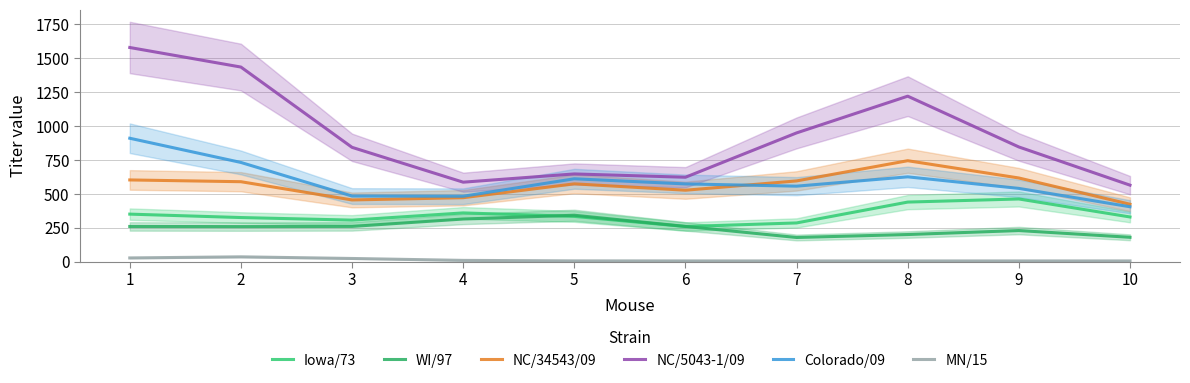

At 4, list the series in order from largest to smallest.

NC/5043-1/09, Colorado/09, NC/34543/09, Iowa/73, WI/97, MN/15